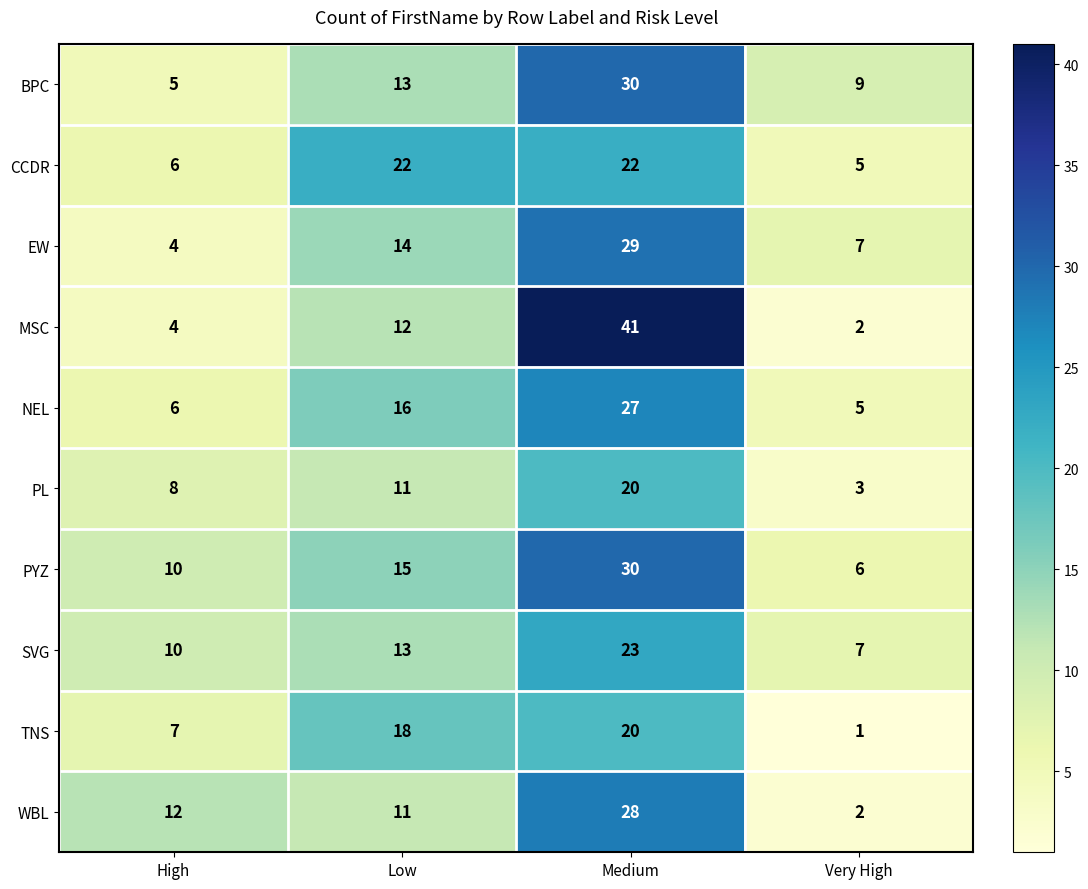

What is the total value across all series at Low?

145